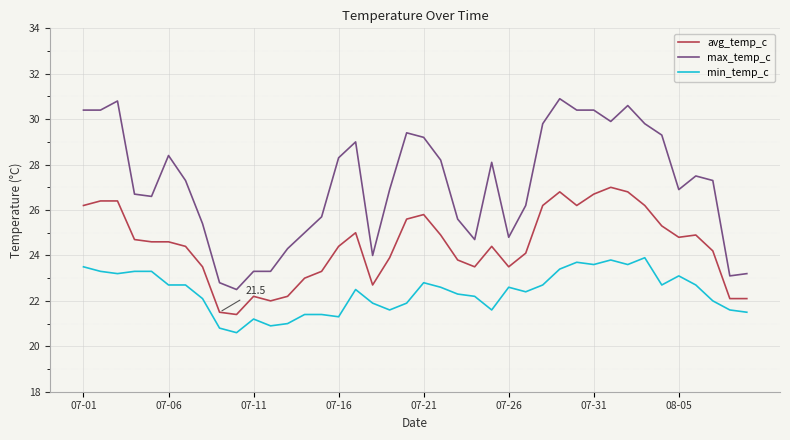

True or false: min_temp_c and max_temp_c cross at least once.

False